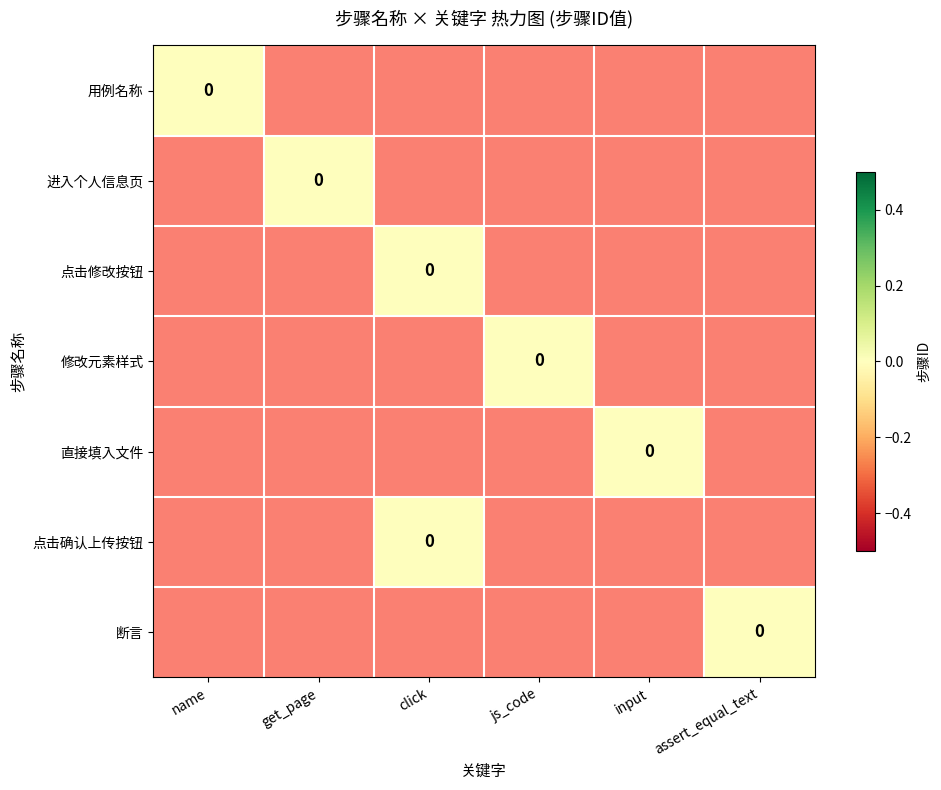

List the series in order of their peak value, highest first.

用例名称, 进入个人信息页, 点击修改按钮, 修改元素样式, 直接填入文件, 点击确认上传按钮, 断言